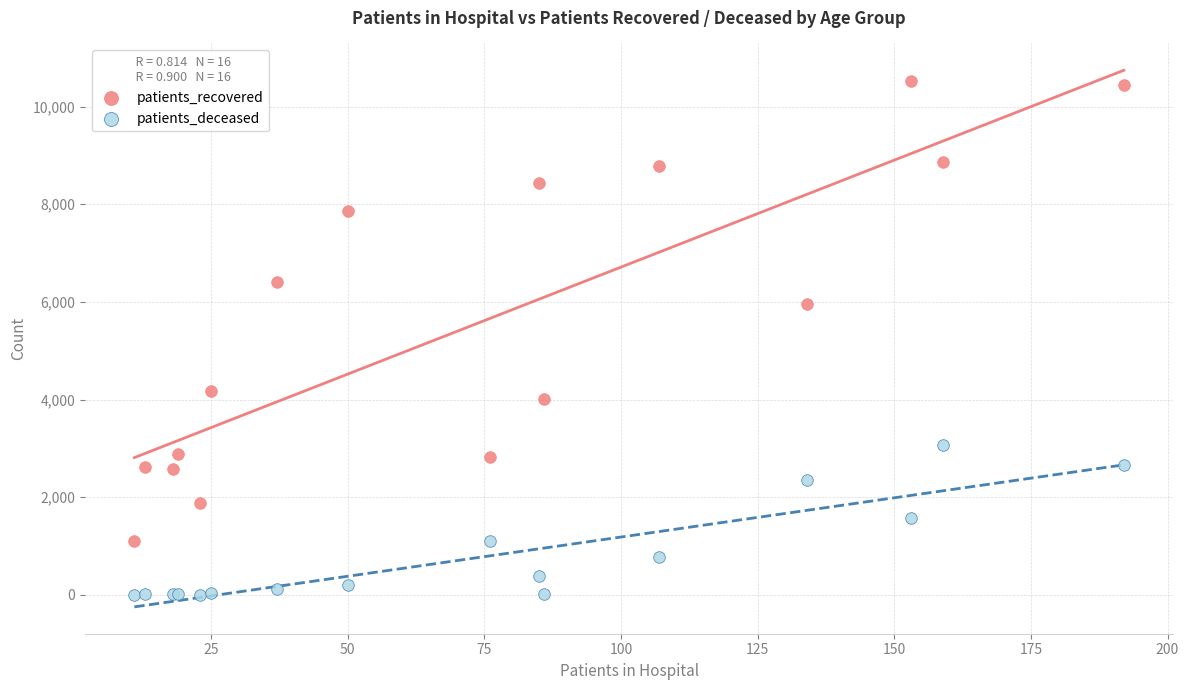

Which series reaches the maximum Y coordinate?

patients_recovered